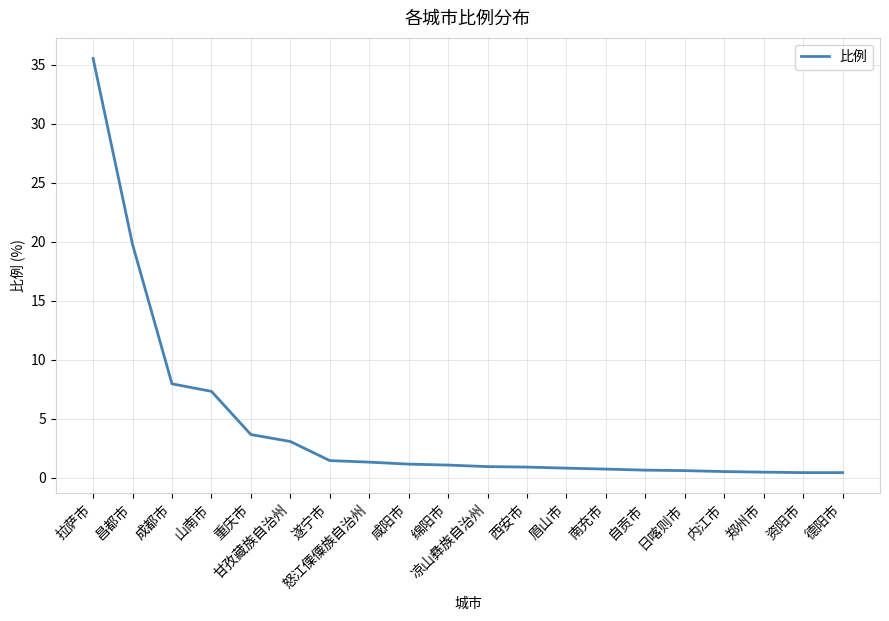

What is the difference between the maximum and second lowest values?

35.1